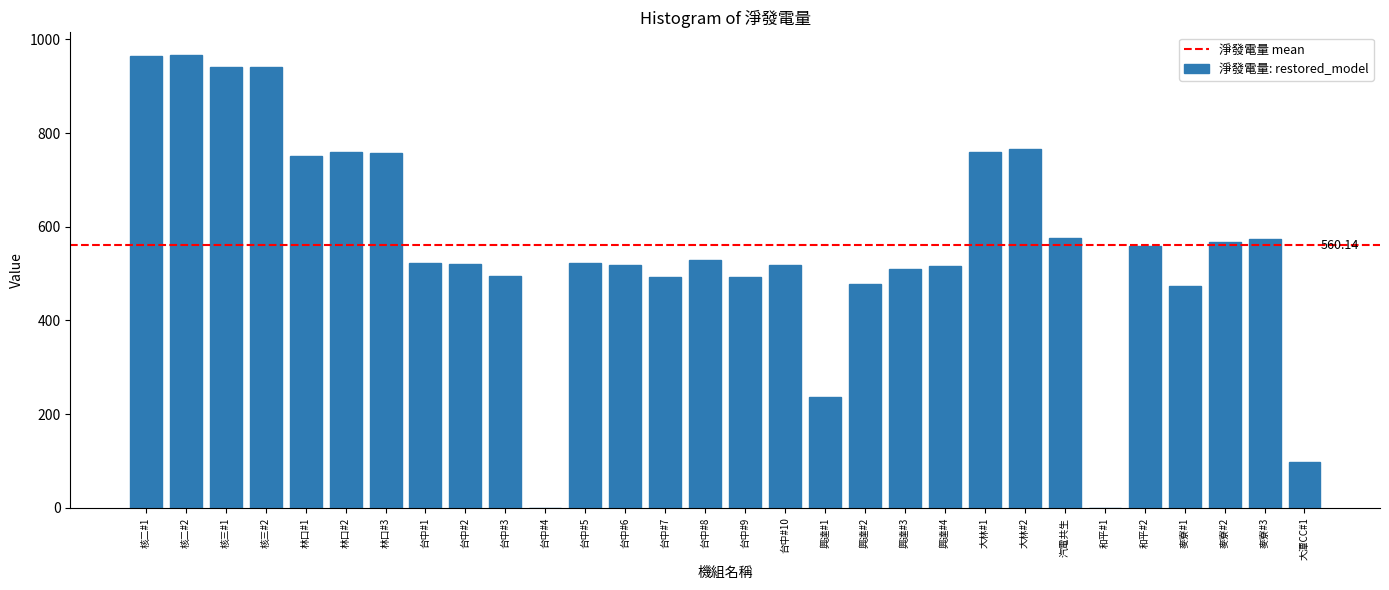

What is the ratio of the value at 興達#1 to the value at 台中#5?

0.5